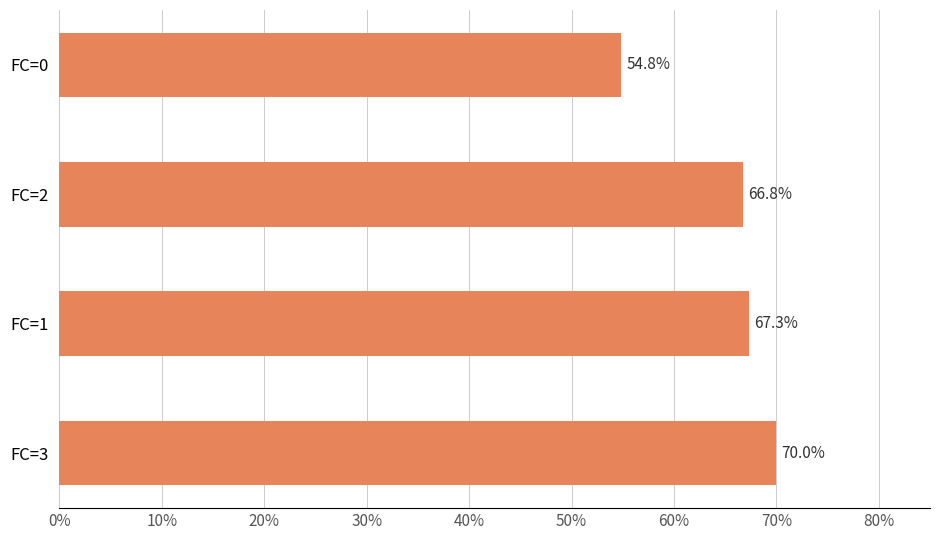

What is the difference between the second highest and second lowest values?

0.5